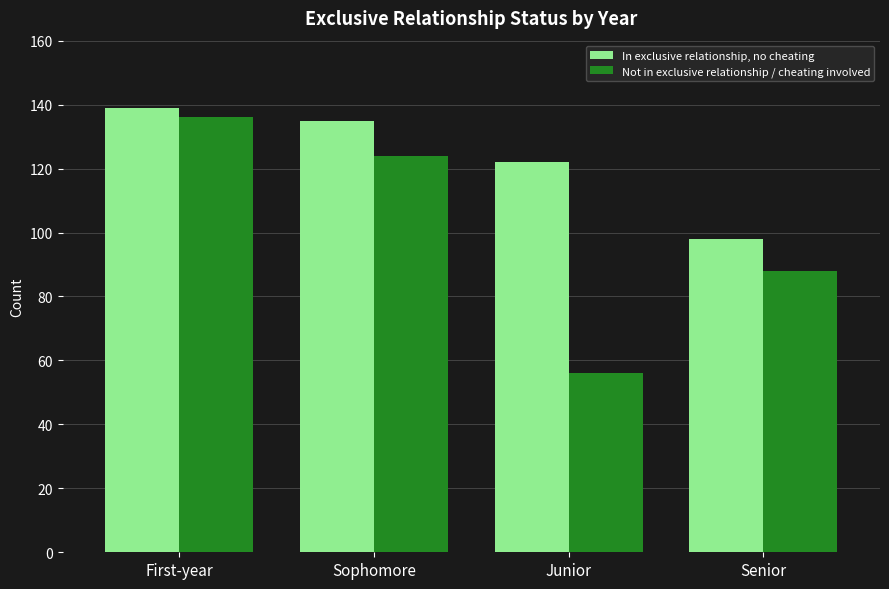

How many bars are there in each group?

2